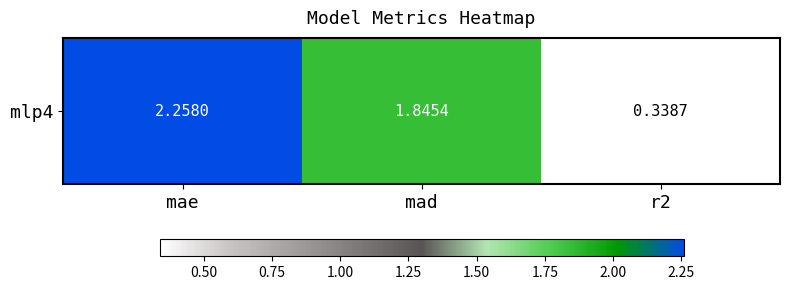

What is the difference between the maximum and minimum values?

1.9